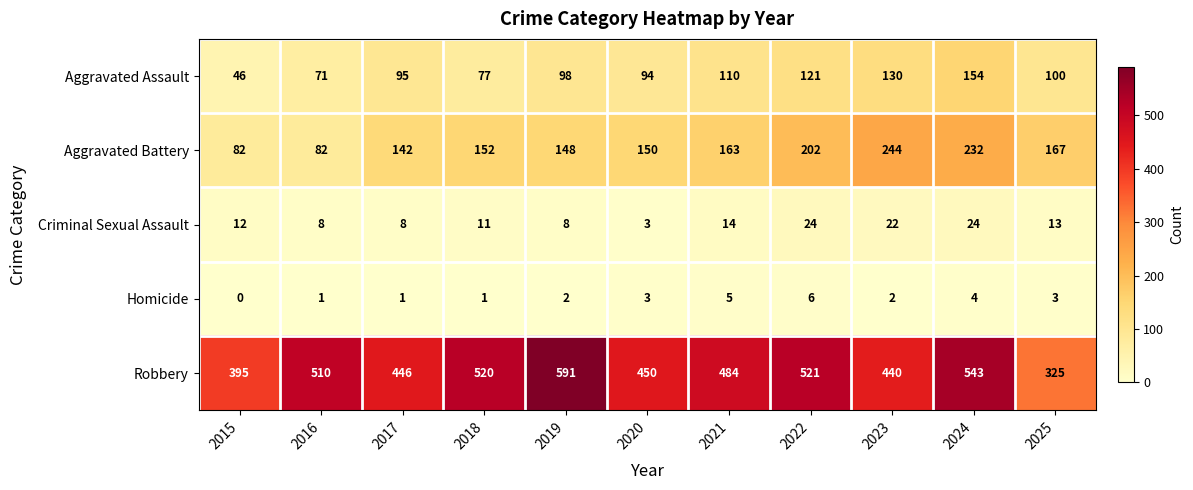

Is it true that Aggravated Battery equals 70 at 2021?

False